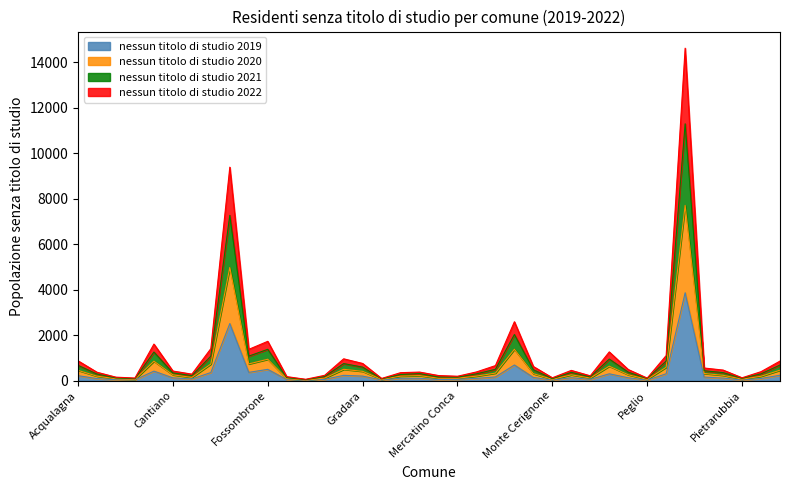

Does the chart display data point markers on the line(s)?

No